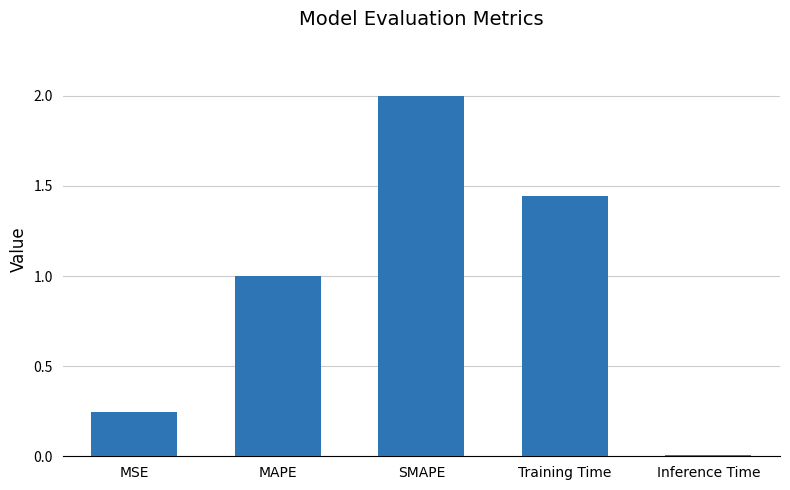

What is the label of the 1st bar from the right?

Inference Time